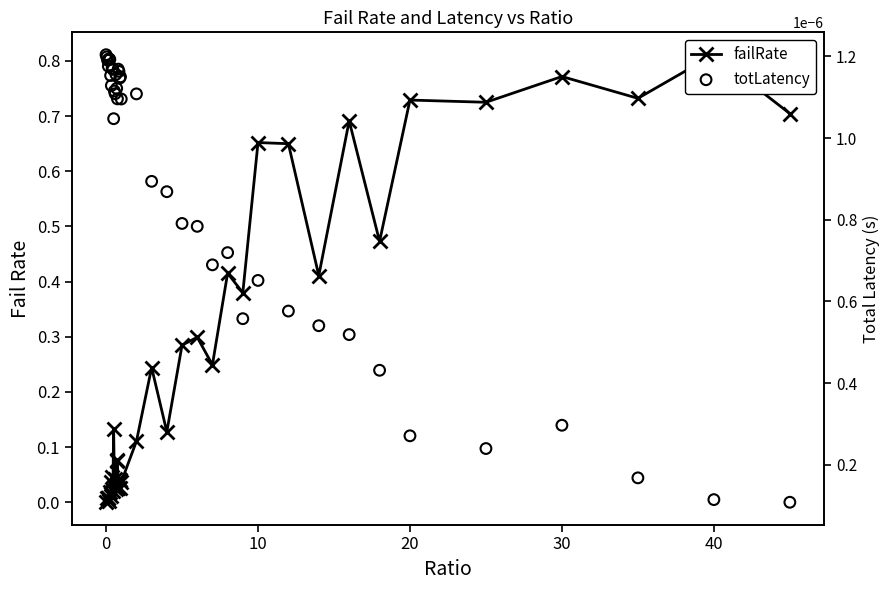

What are all the series names shown in the legend?

failRate, totLatency